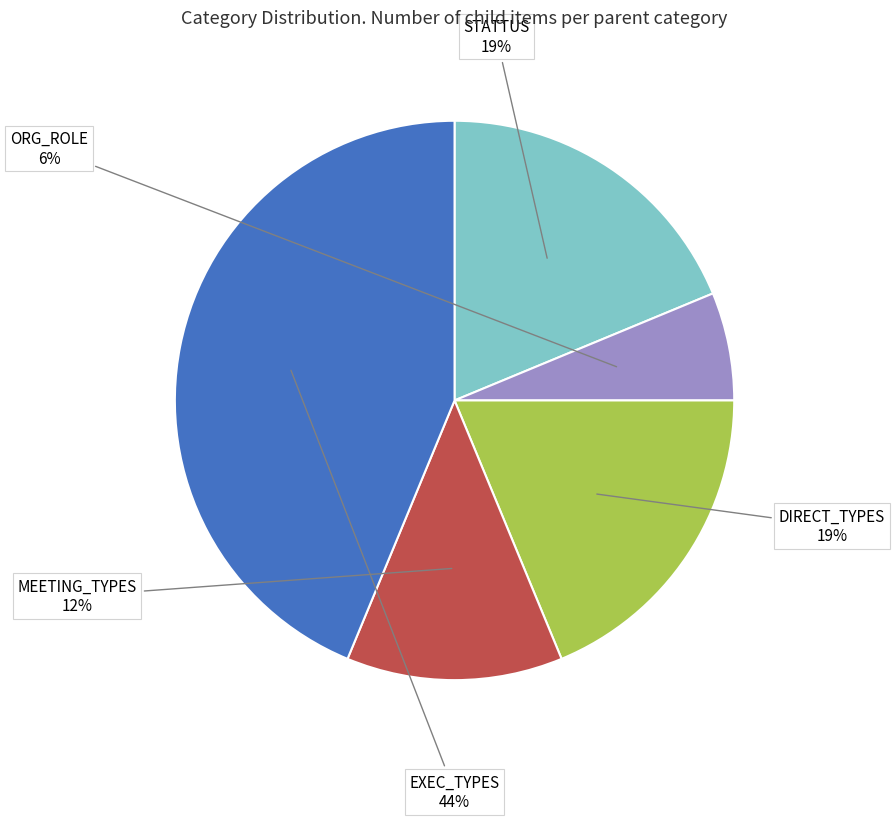

Which has a higher value, STATTUS or MEETING_TYPES?

STATTUS